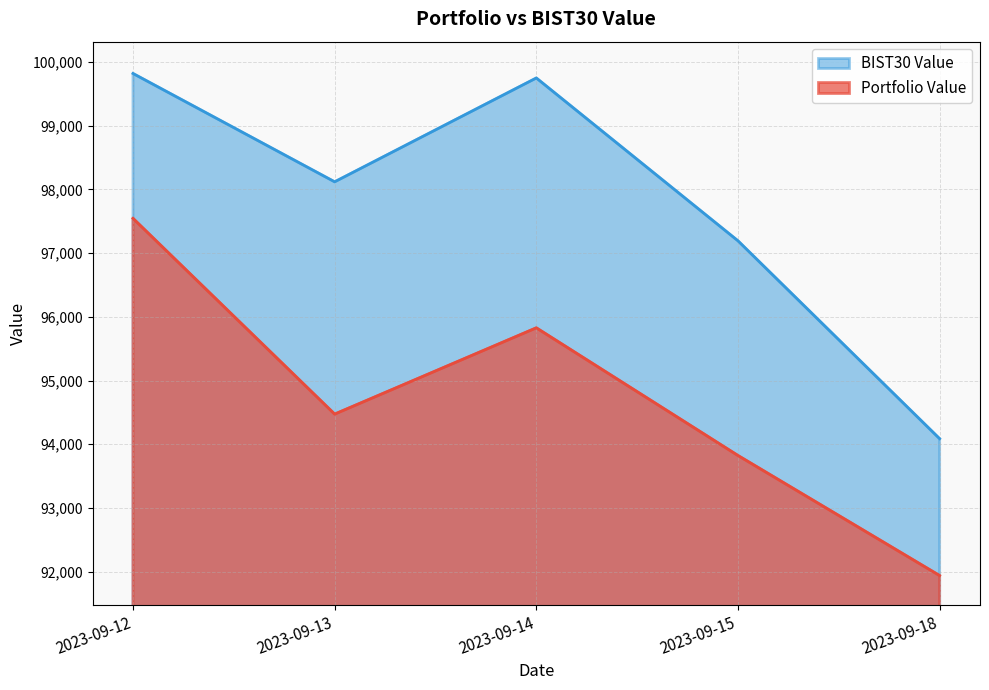

Reading right to left, what are all the values shown in this chart?

Portfolio Value: 91939.2	93824.0	95828.3	94474.1	97547.1
BIST30 Value: 94087.5	97194.1	99750.4	98120.5	99821.2